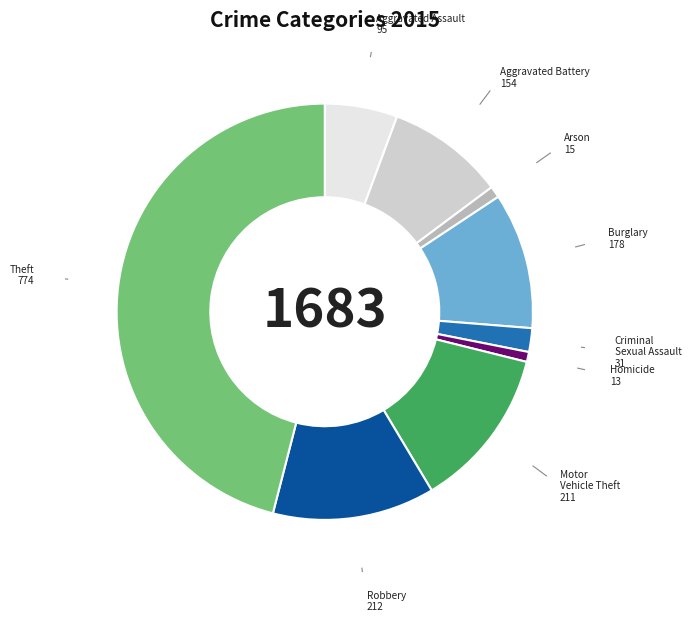

True or false: Aggravated Assault accounts for 6% of the total.

True